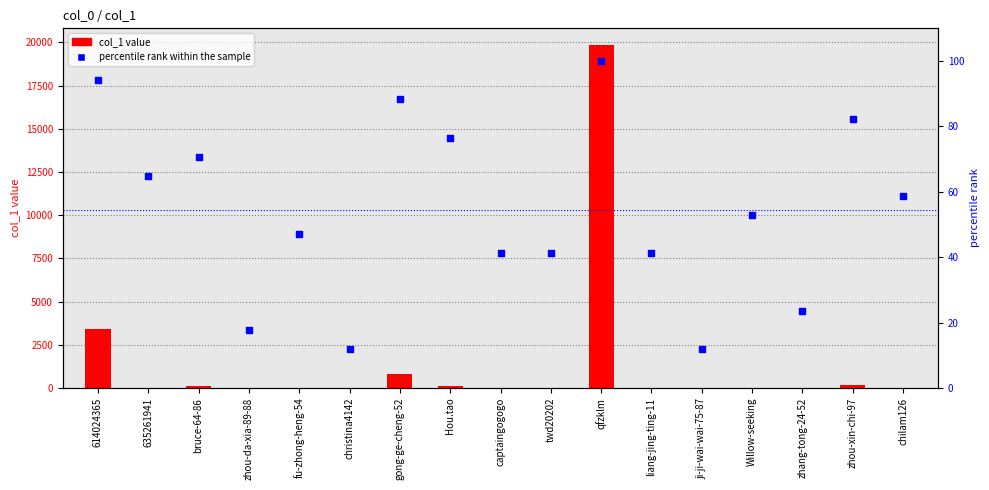

At which category is the sum across all series the highest?

qfzklm